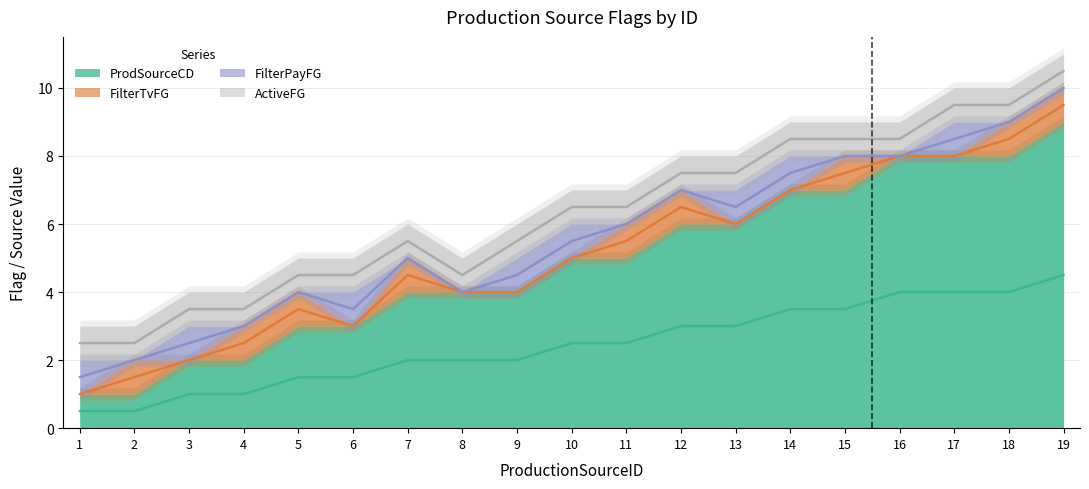

Reading left to right, transcribe all the data shown in this chart.

ProdSourceCD: 1=1	2=1	3=2	4=2	5=3	6=3	7=4	8=4	9=4	10=5	11=5	12=6	13=6	14=7	15=7	16=8	17=8	18=8	19=9
FilterTvFG: 1=0	2=1	3=0	4=1	5=1	6=0	7=1	8=0	9=0	10=0	11=1	12=1	13=0	14=0	15=1	16=0	17=0	18=1	19=1
FilterPayFG: 1=1	2=0	3=1	4=0	5=0	6=1	7=0	8=0	9=1	10=1	11=0	12=0	13=1	14=1	15=0	16=0	17=1	18=0	19=0
ActiveFG: 1=1	2=1	3=1	4=1	5=1	6=1	7=1	8=1	9=1	10=1	11=1	12=1	13=1	14=1	15=1	16=1	17=1	18=1	19=1